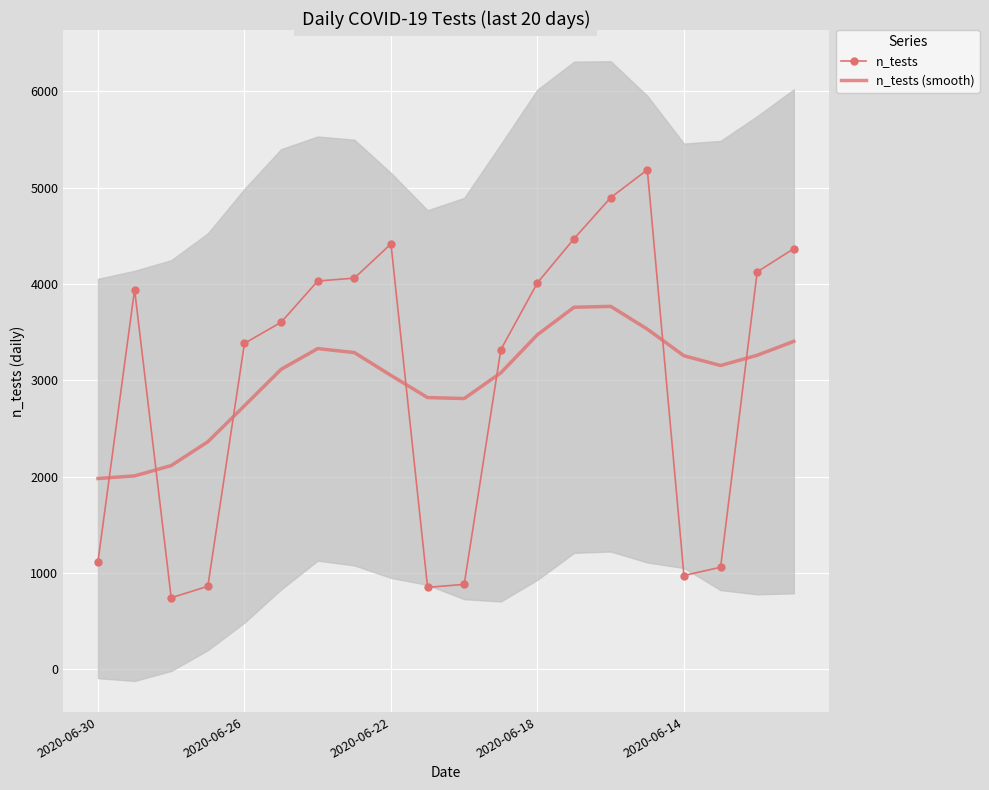

True or false: n_tests and n_tests (smooth) intersect in this chart.

True